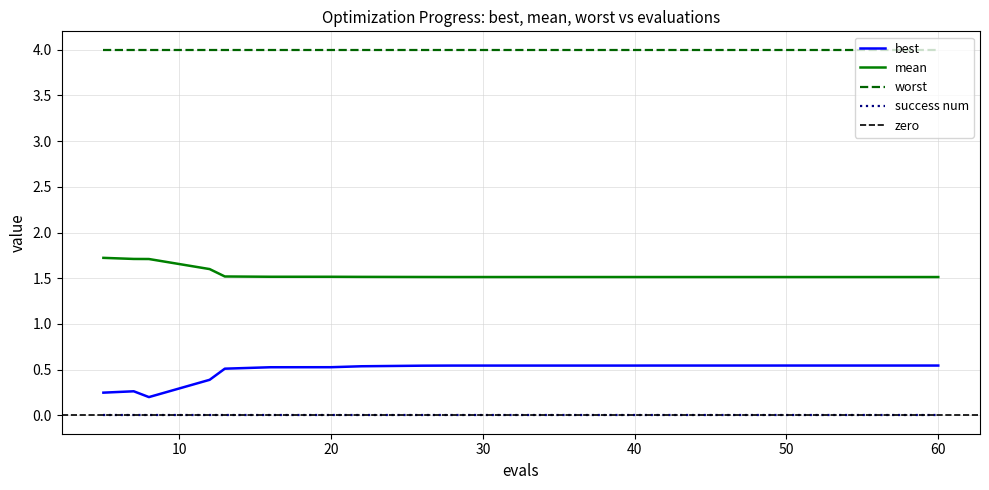

Which category has the highest value across all series?

5